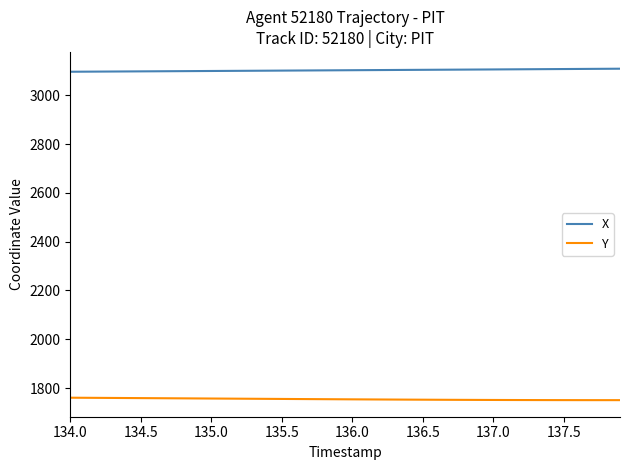

What is the smallest value displayed?

1750.5